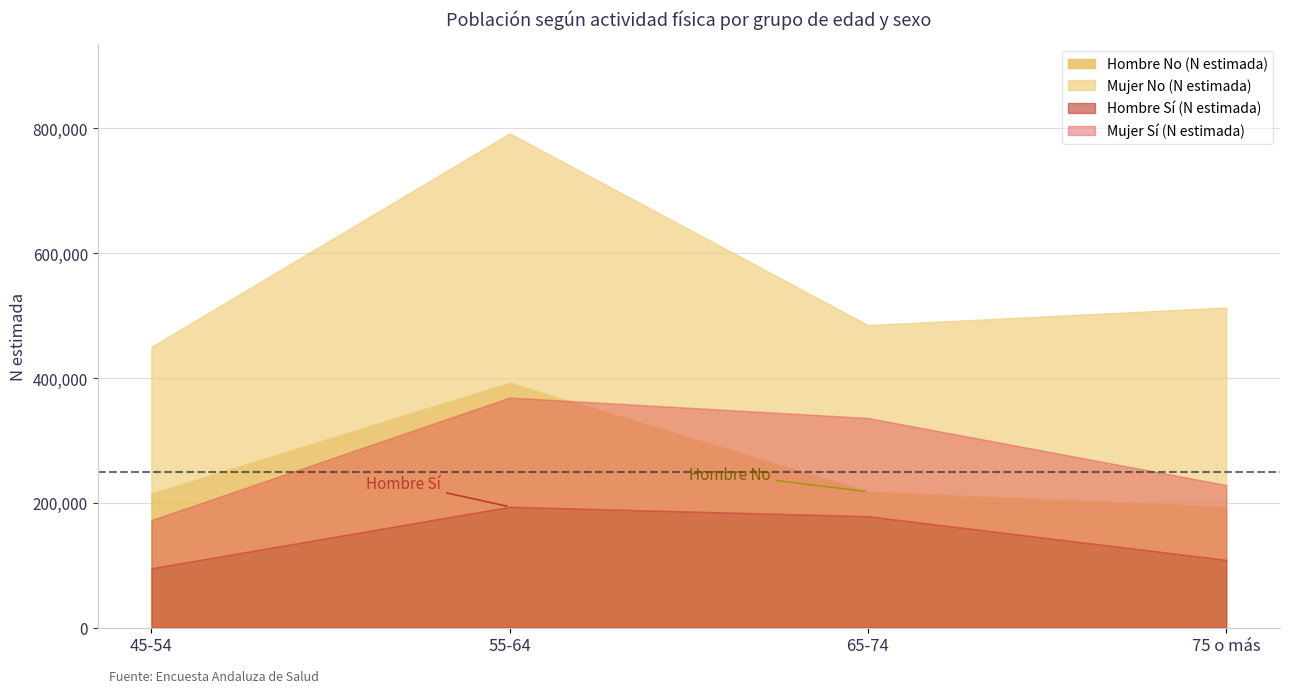

Does the chart display data point markers on the line(s)?

No